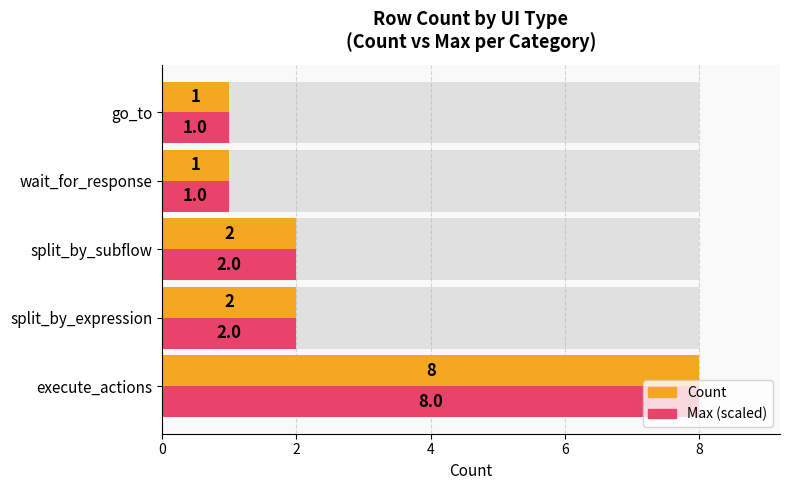

True or false: Count has a value of 8 at execute_actions.

True